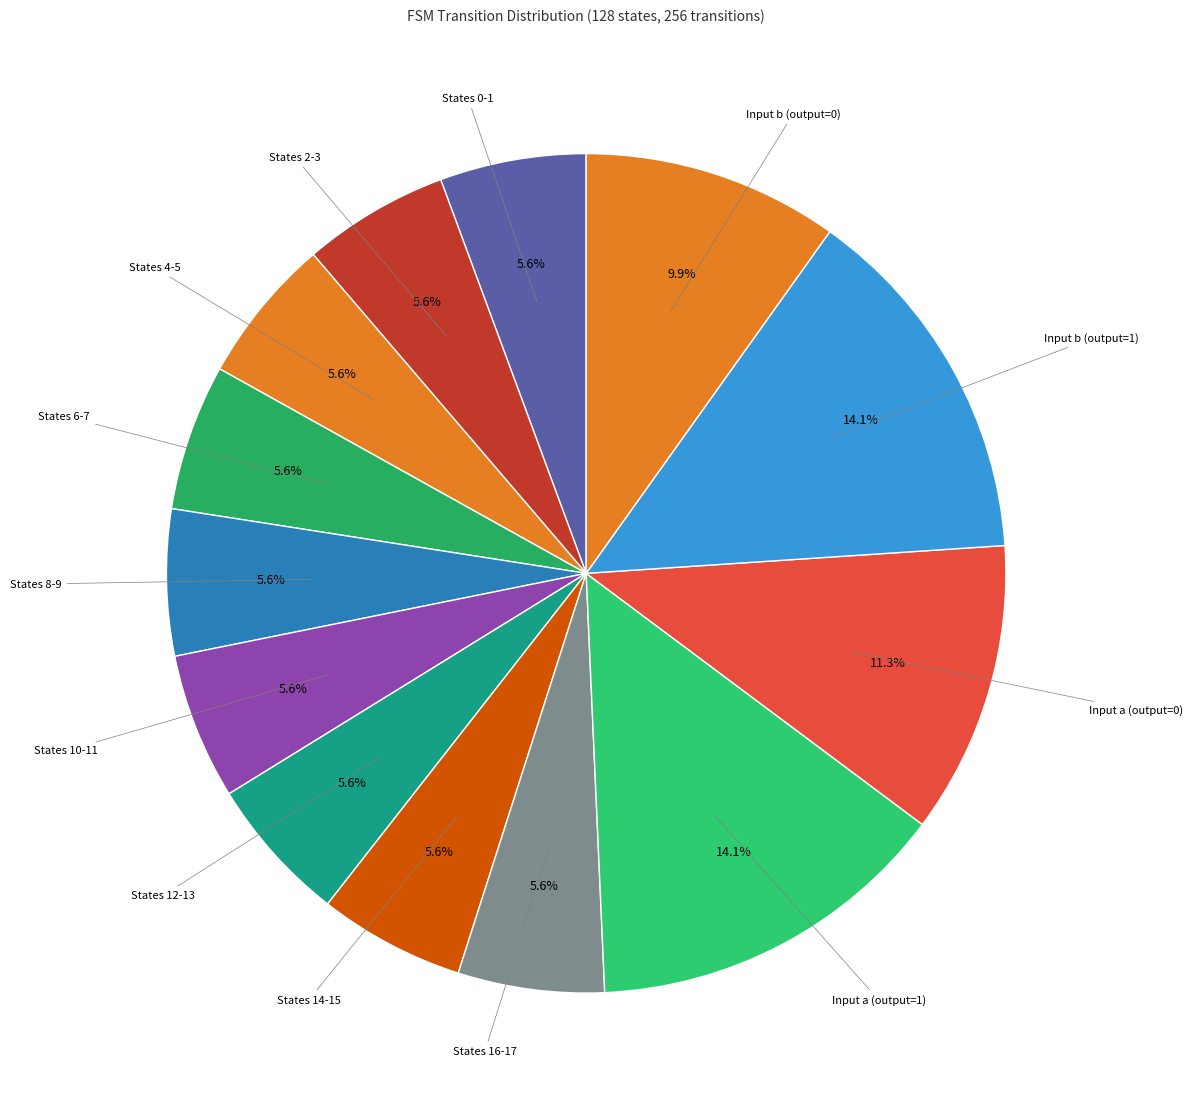

Does any single category account for the majority?

No